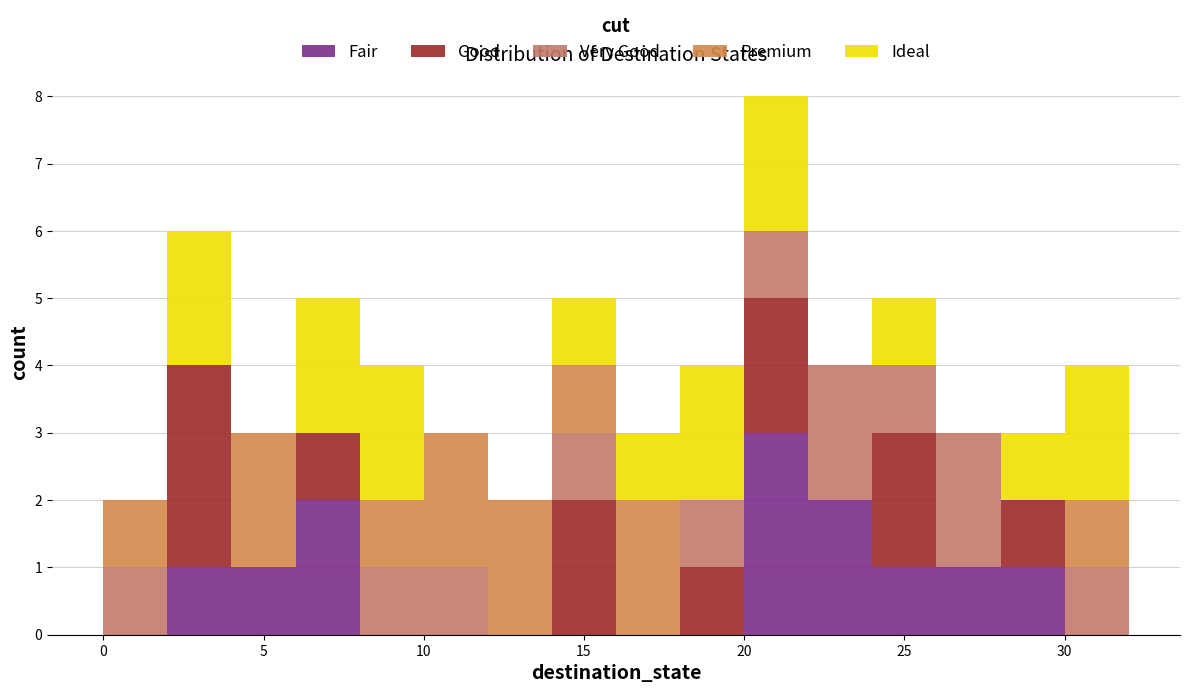

What is the total height of the stacked bar covering 8 to 10 on the x-axis? The values are not printed on the chart, so give them approximately, as read against the axis.

4